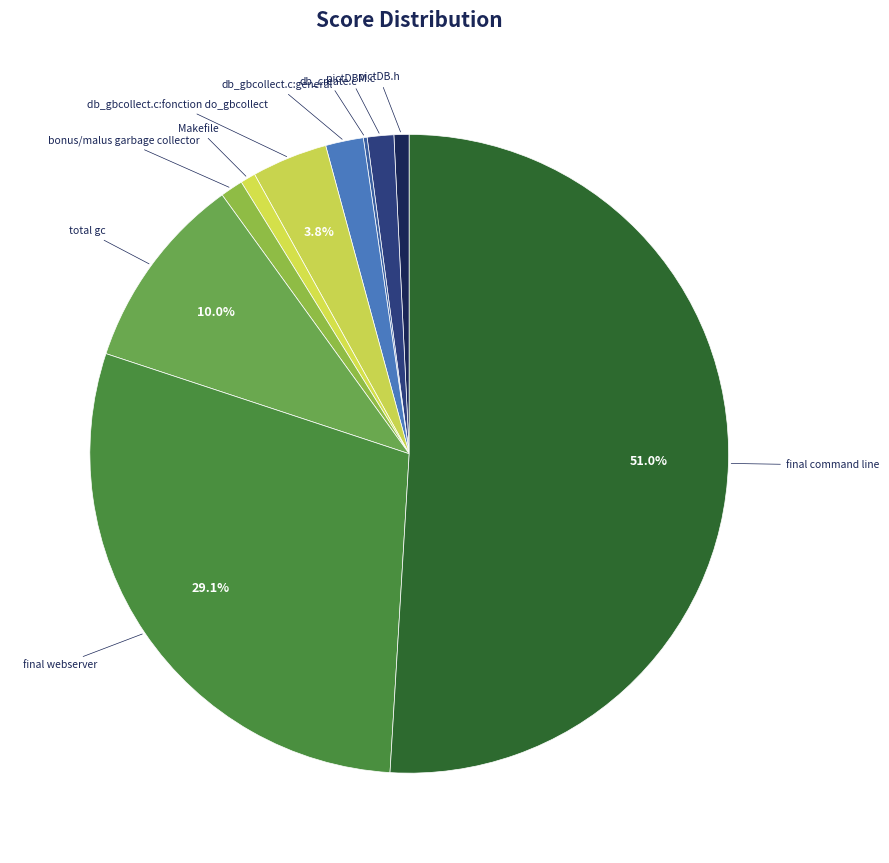

Combined, what portion of the pie is final command line and db_gbcollect.c:fonction do_gbcollect?

54.8%